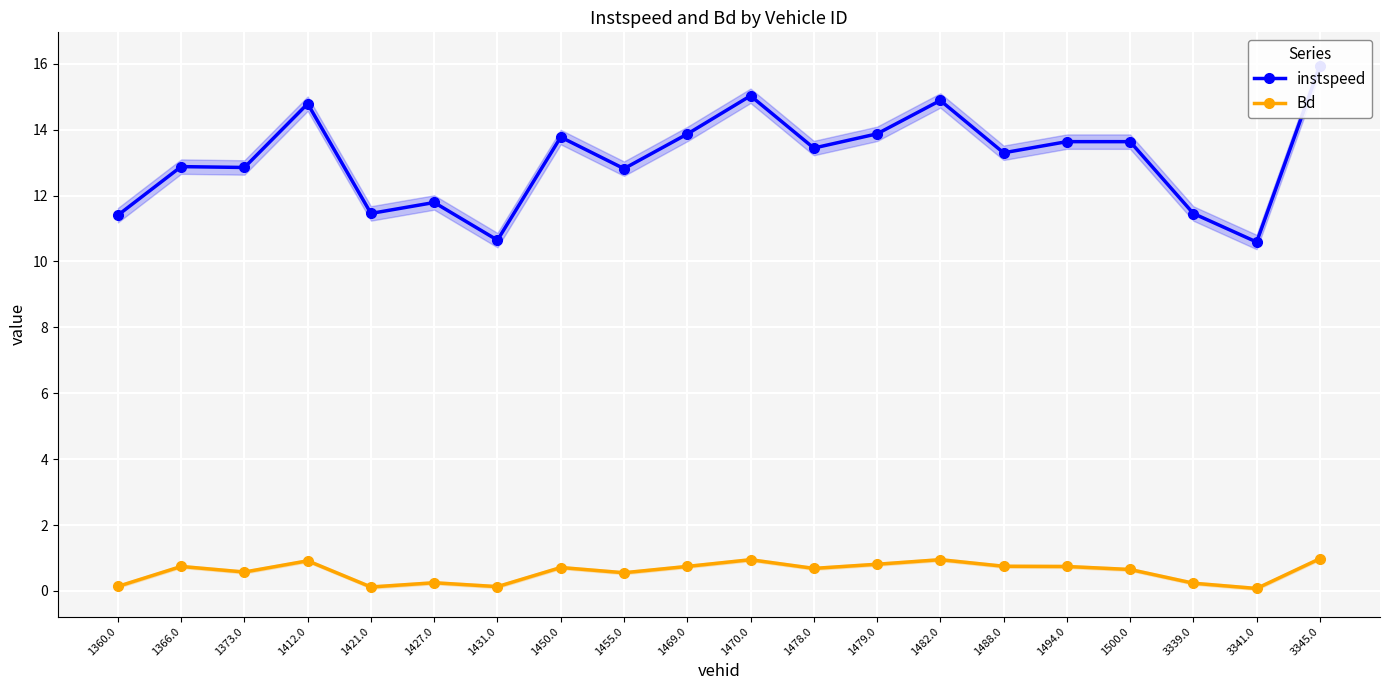

True or false: Bd and instspeed cross at least once.

False